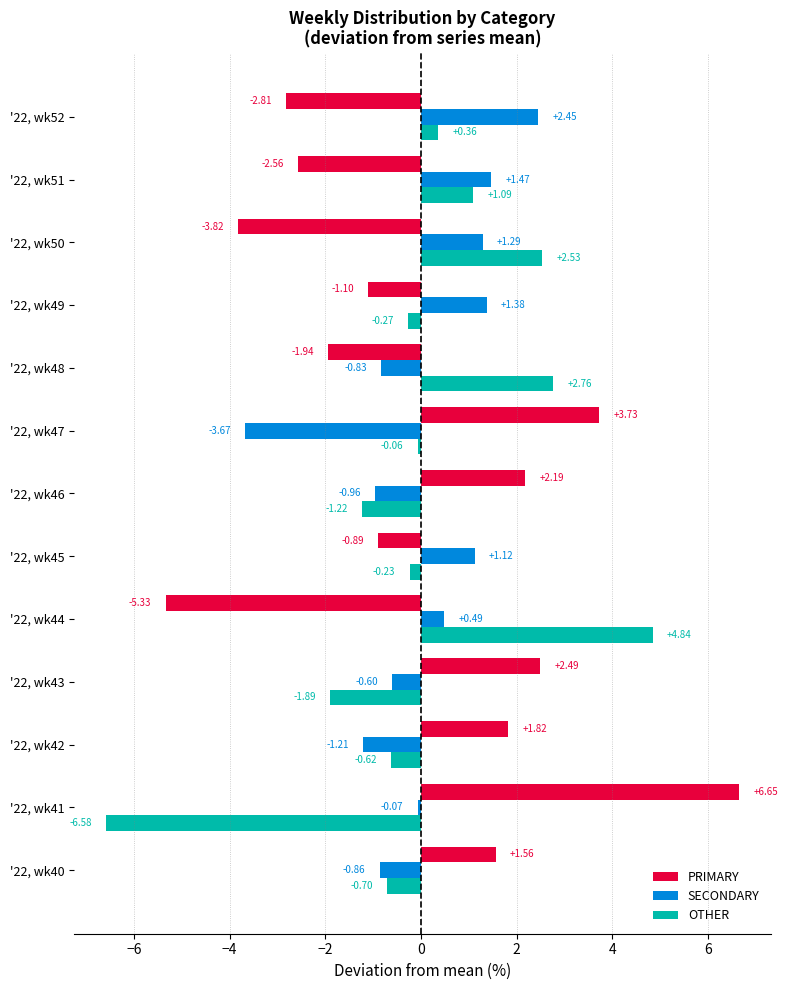

How many values in the SECONDARY series are below 0?

7